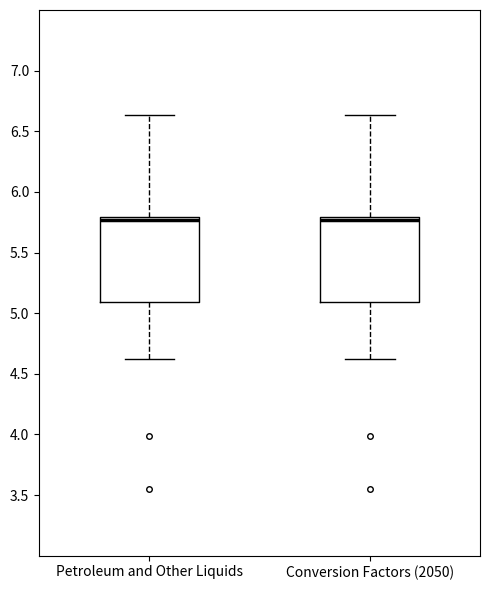

Reading left to right, read every box against the y-axis: the position of its median line, the range the box covers, and the ends of its whiskers. The values are not printed on the chart, so give them approximately, as read against the axis.

Petroleum and Other Liquids: median 5.75, box 5.10 to 5.80, whiskers 4.60 to 6.65
Conversion Factors (2050): median 5.75, box 5.10 to 5.80, whiskers 4.60 to 6.65